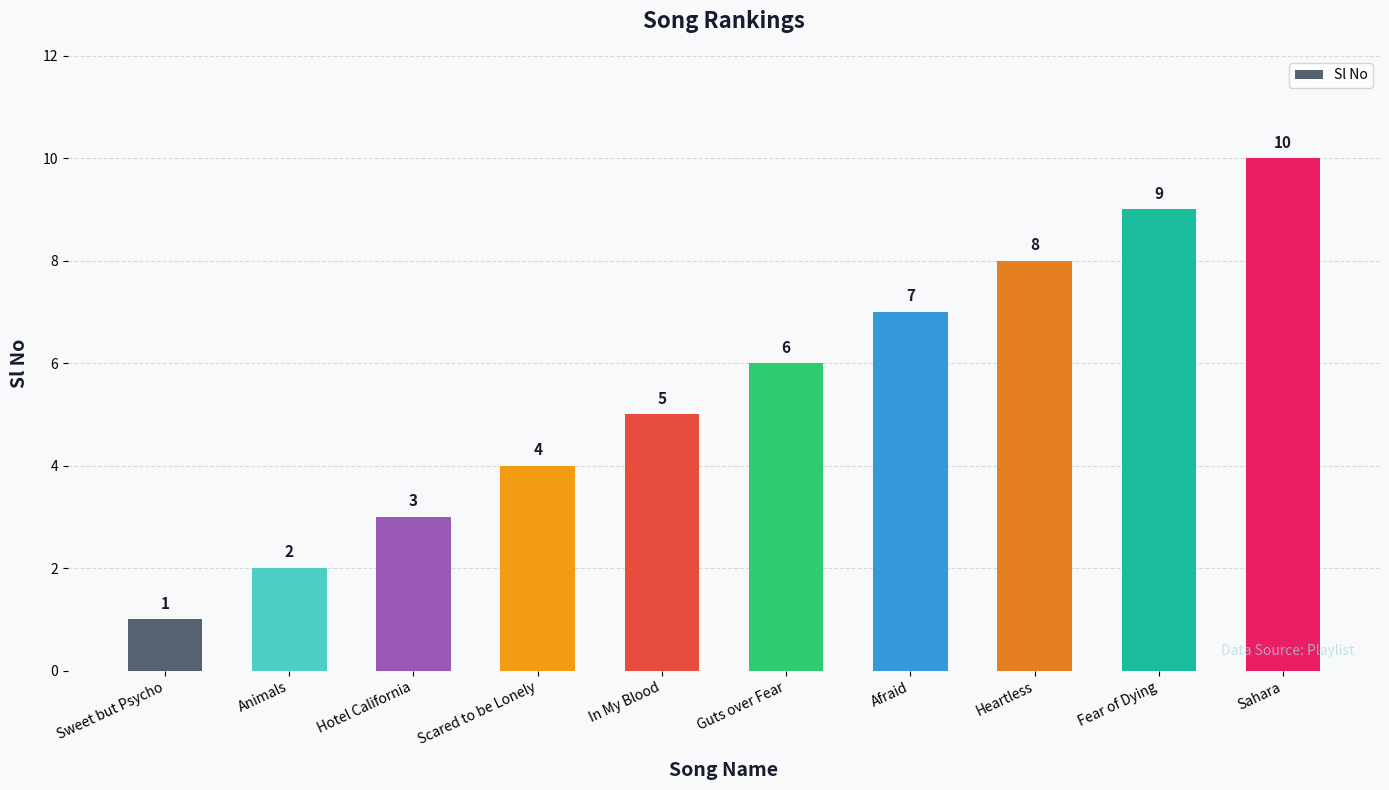

Rank the categories by value from highest to lowest.

Sahara, Fear of Dying, Heartless, Afraid, Guts over Fear, In My Blood, Scared to be Lonely, Hotel California, Animals, Sweet but Psycho